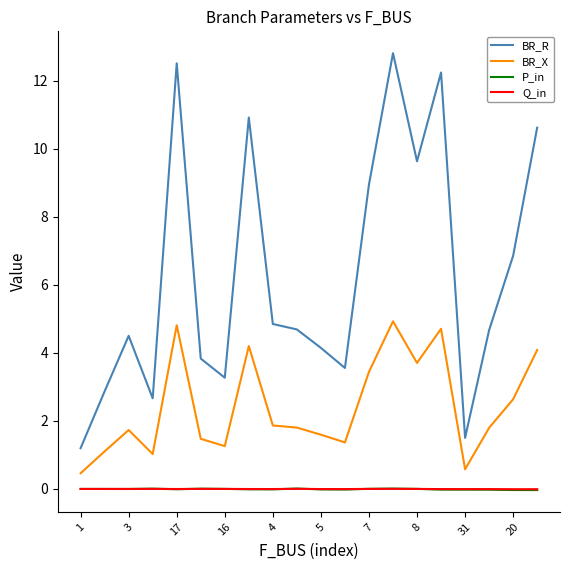

What is the greatest value displayed?

12.8